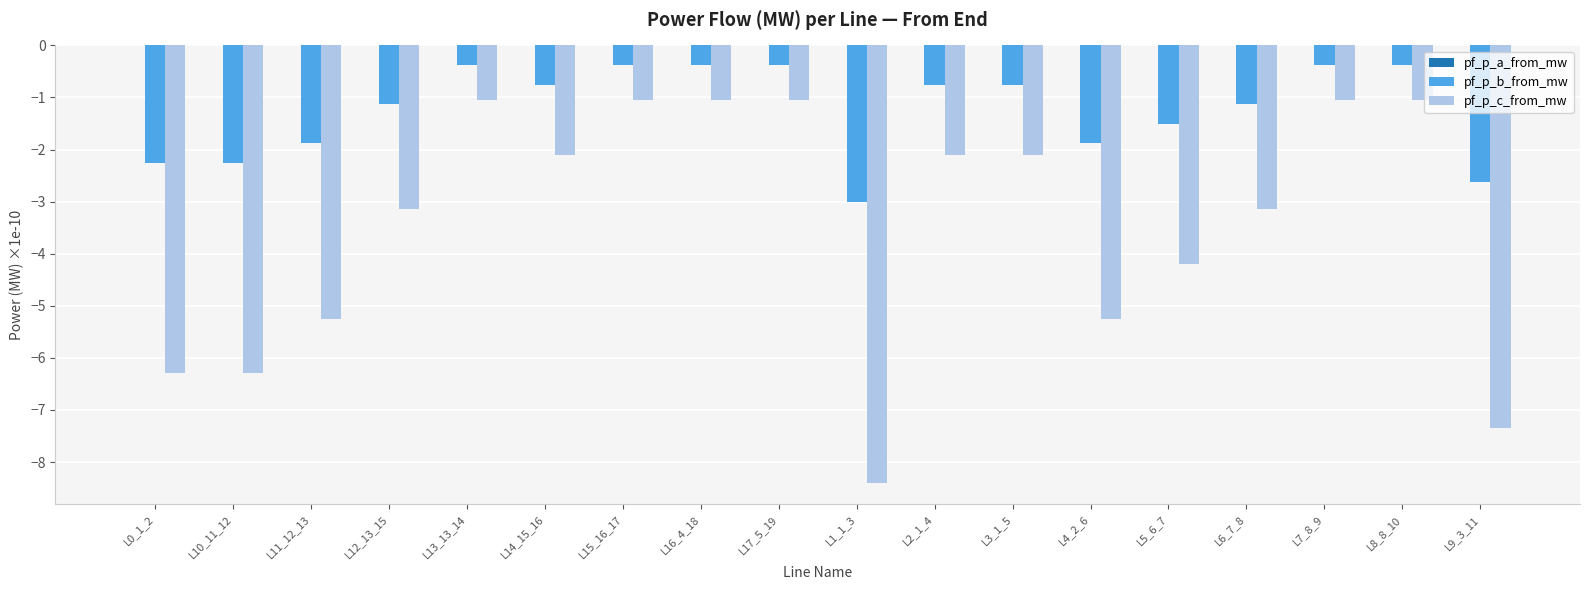

Is it true that pf_p_c_from_mw equals -1.0 at L16_4_18?

True